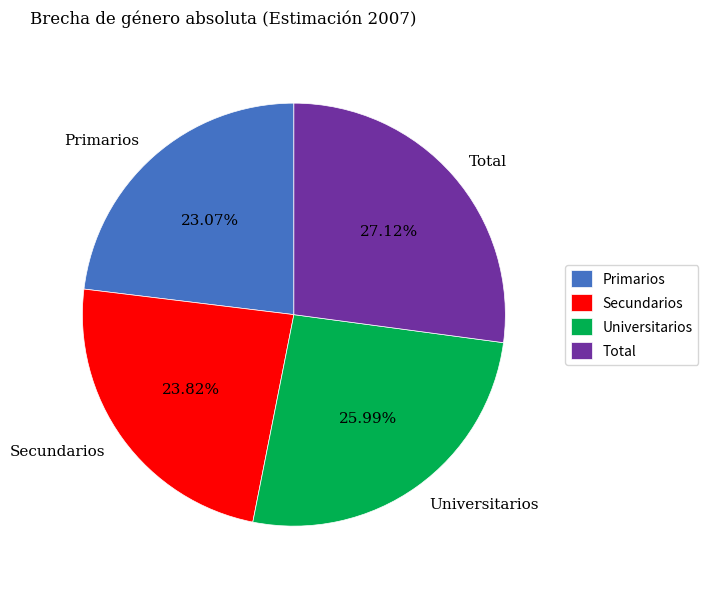

How many segments does this pie chart have?

4